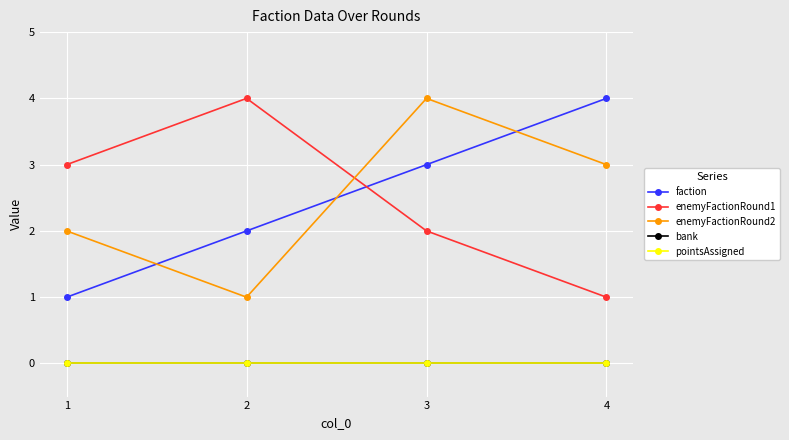

True or false: bank and faction cross at least once.

False